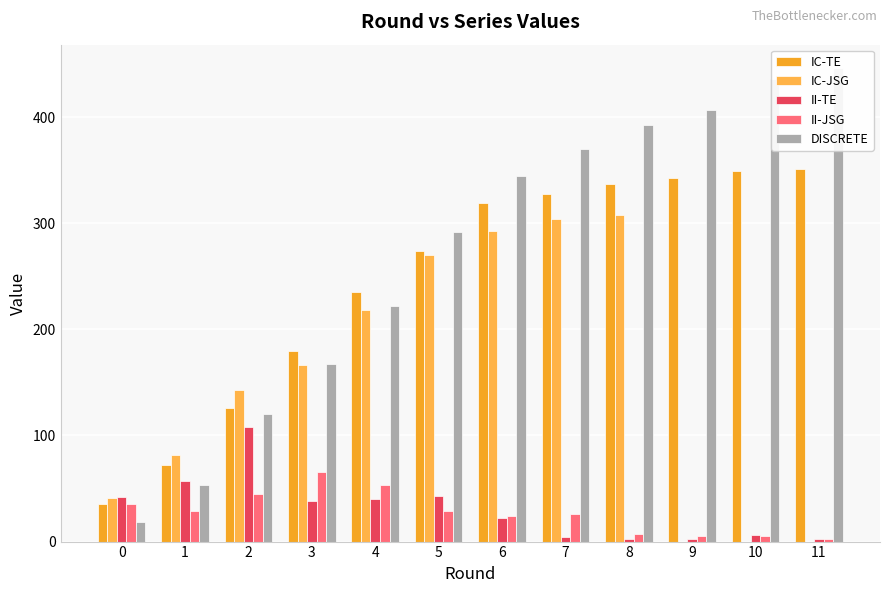

What is the difference between the second highest and second lowest values in the IC-JSG series?

304